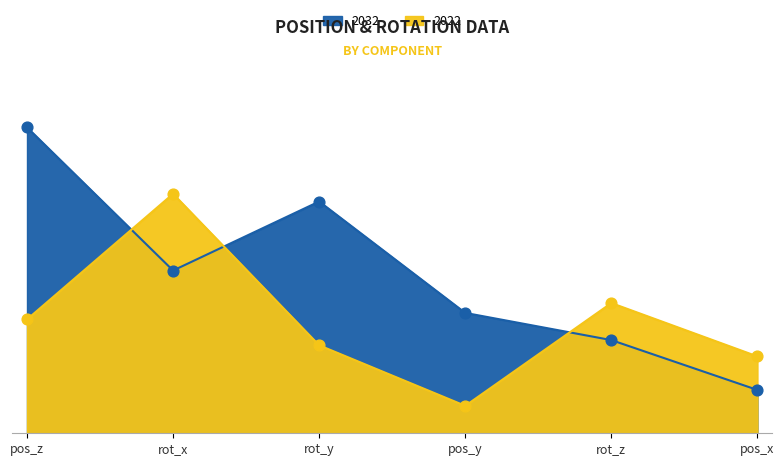

Which series has the largest total across all categories?

2032